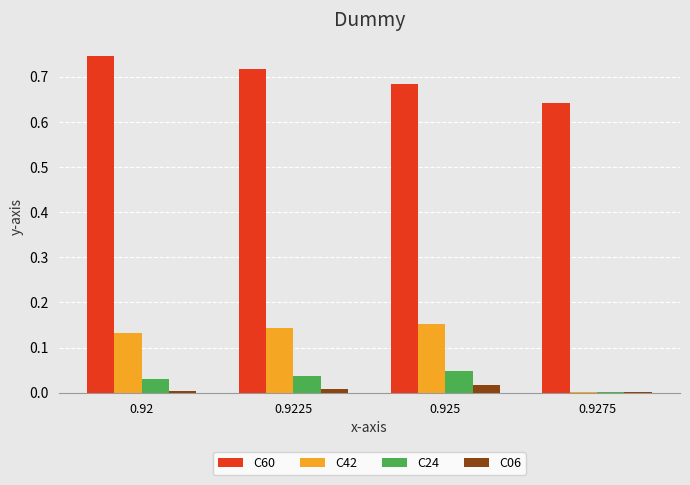

The C24 series shows 0.1 at 0.92. True or false?

False